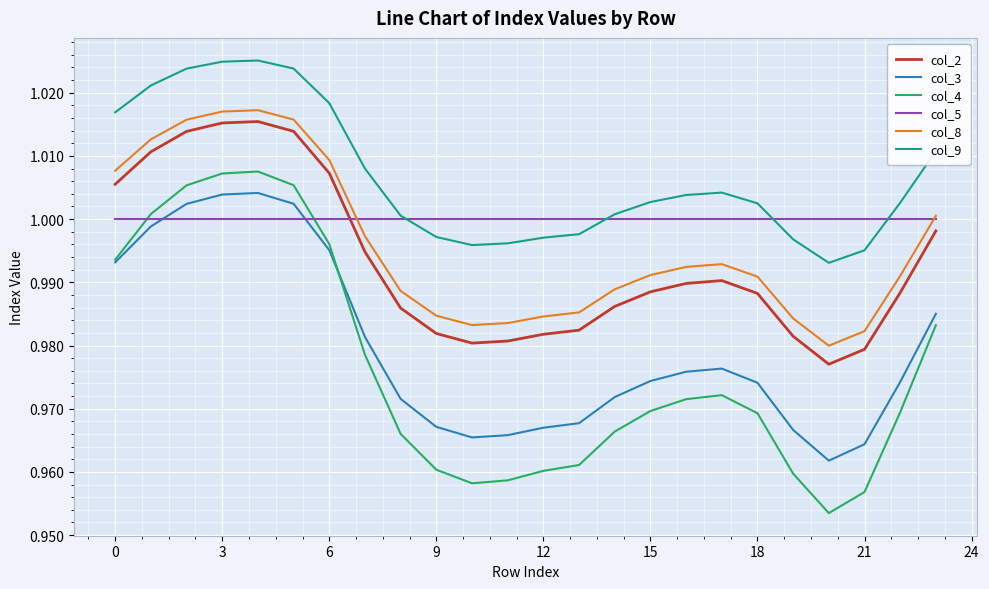

Which series has the widest spread of values?

col_4